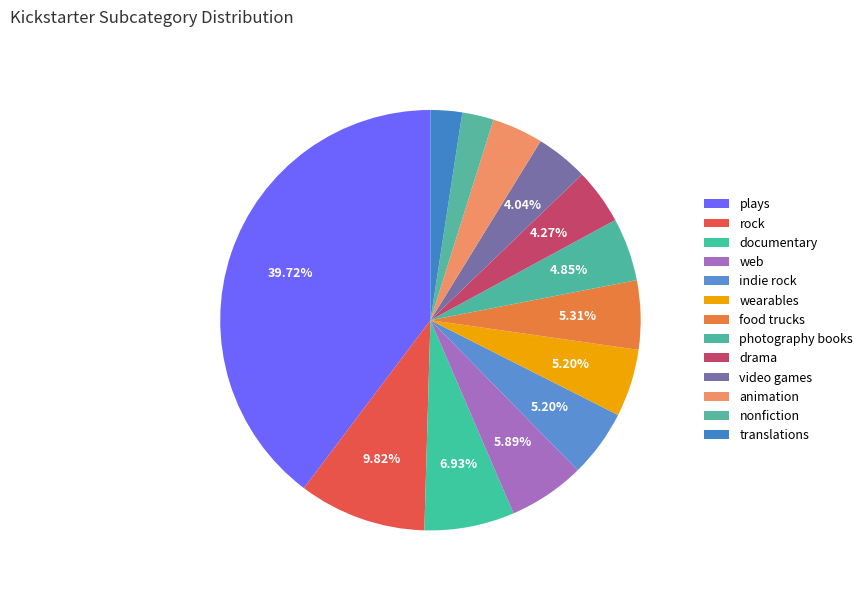

How many slices are in this pie chart?

13